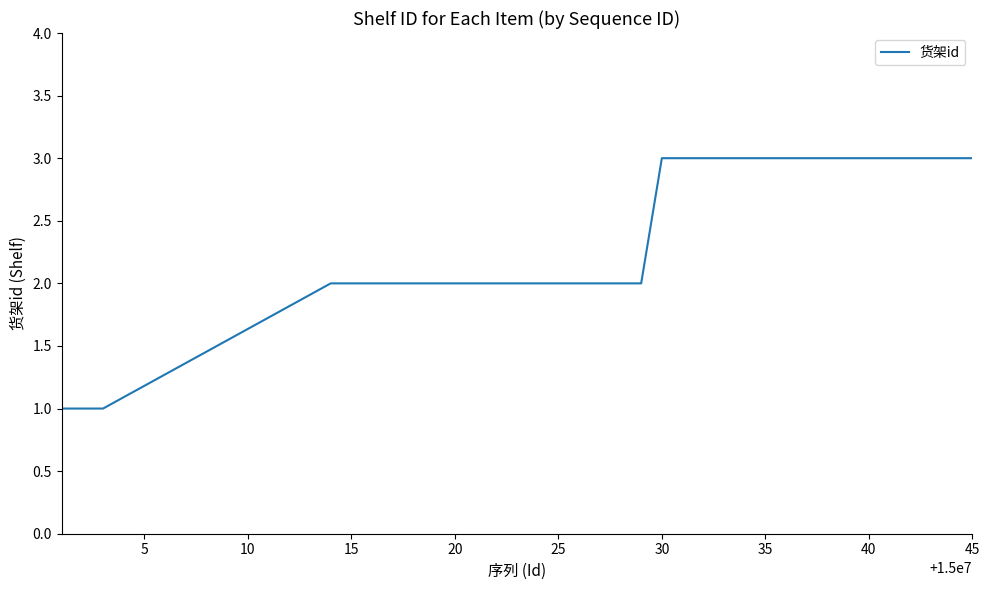

What is the maximum value shown in the chart?

3